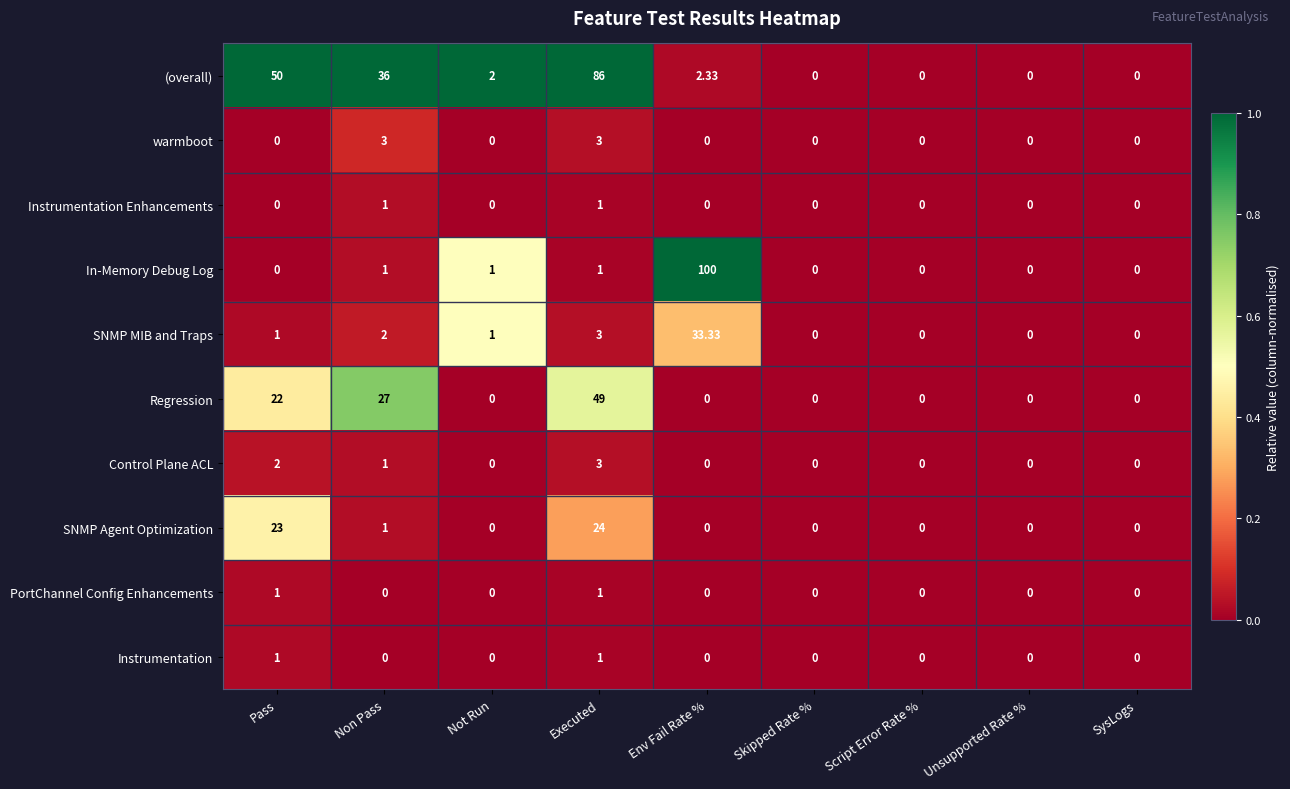

At which category does the chart reach its peak across all series?

Env Fail Rate %